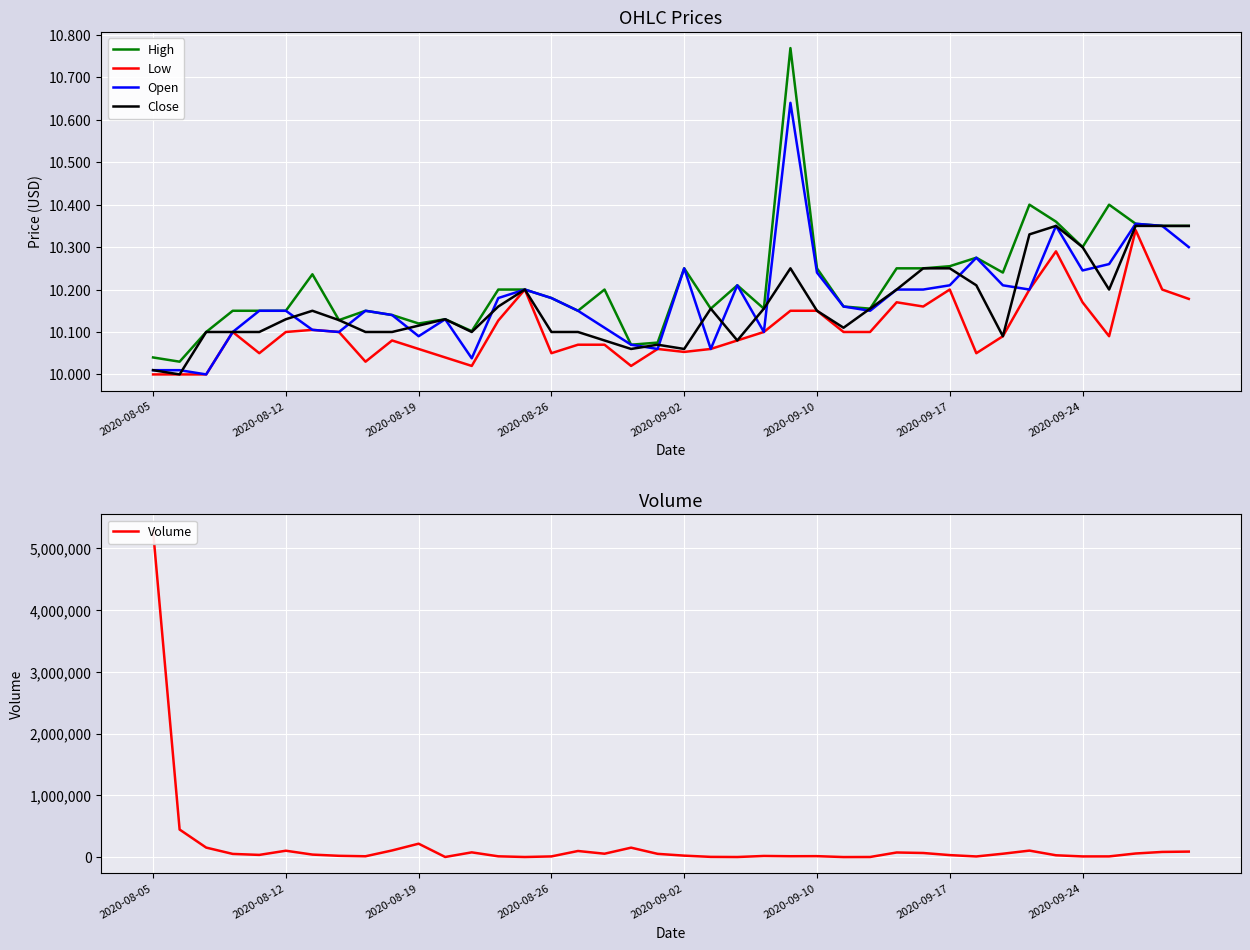

At which category is the sum across all series the highest?

2020-08-05